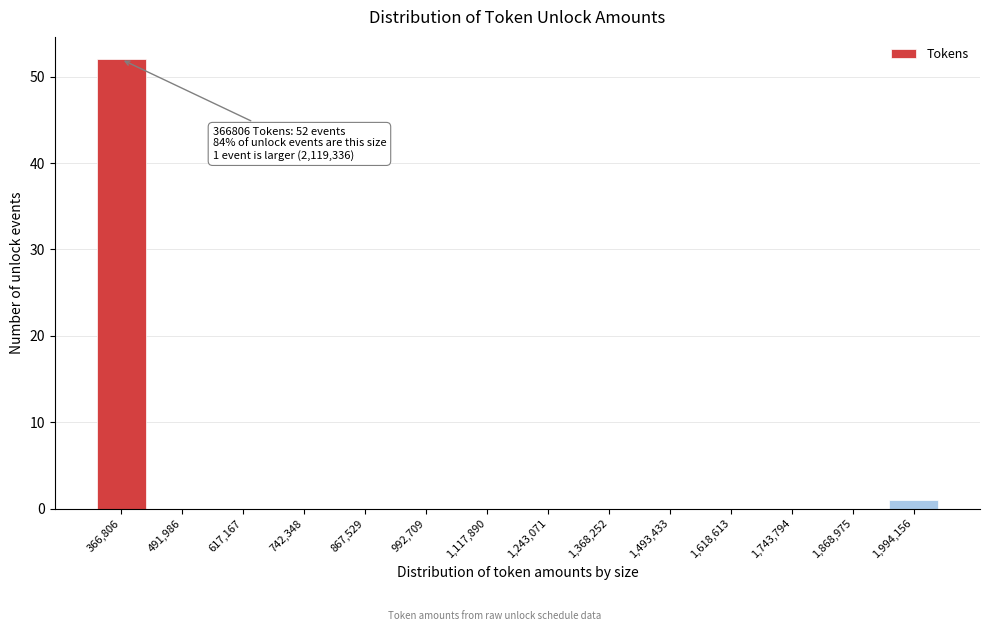

Reading left to right, list all the values displayed in this chart.

366,806=52	491,986=0	617,167=0	742,348=0	867,529=0	992,709=0	1,117,890=0	1,243,071=0	1,368,252=0	1,493,433=0	1,618,613=0	1,743,794=0	1,868,975=0	1,994,156=1